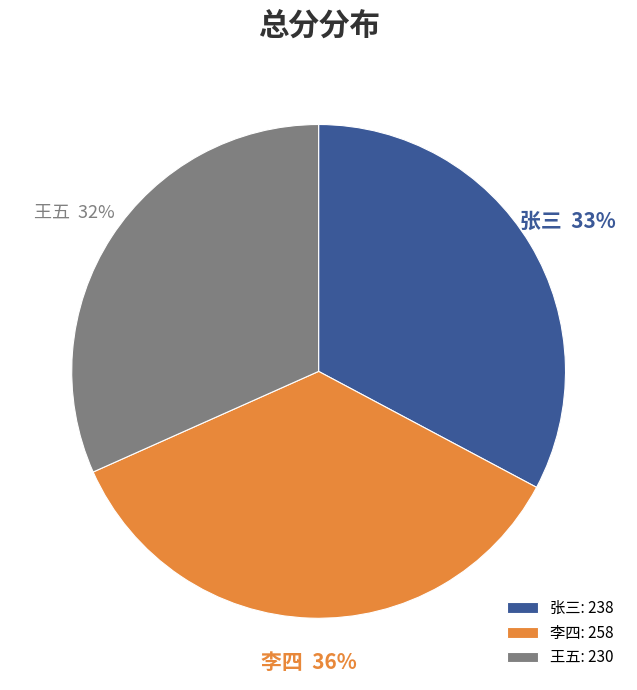

Approximately how many times larger is the value at 张三 compared to 李四?

0.9